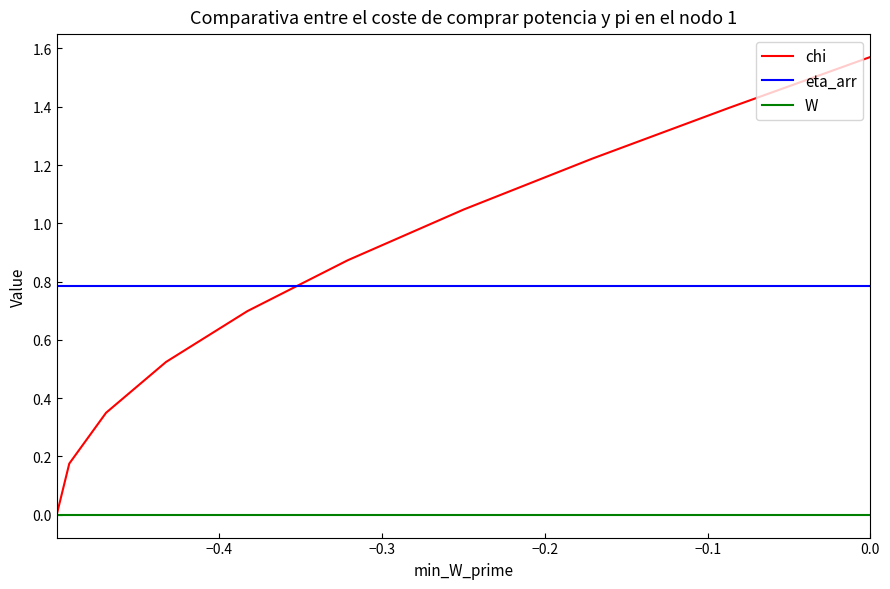

List the series in order of their peak value, highest first.

chi, eta_arr, W